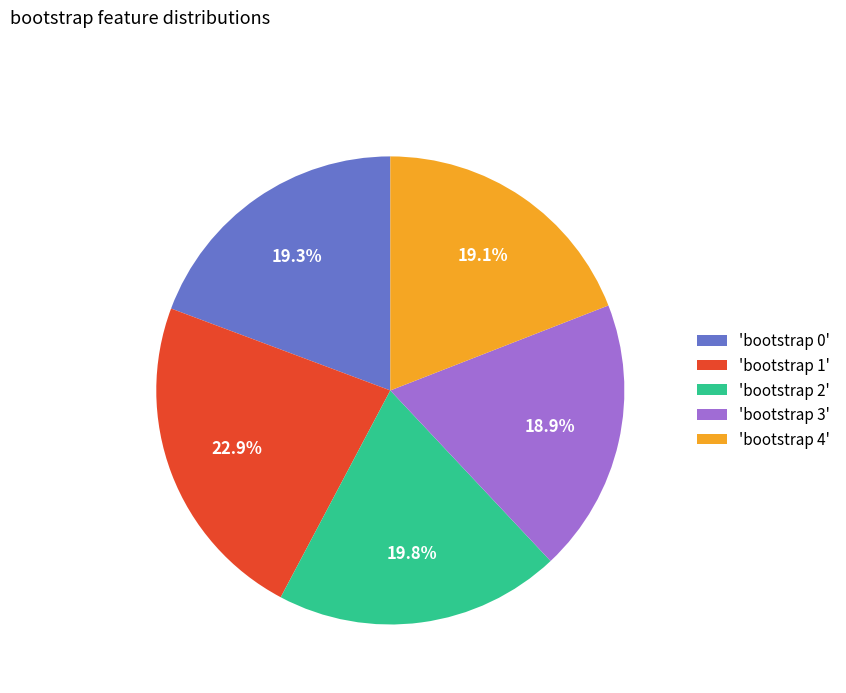

Combined, do 'bootstrap 2' and 'bootstrap 1' account for over 50%?

No